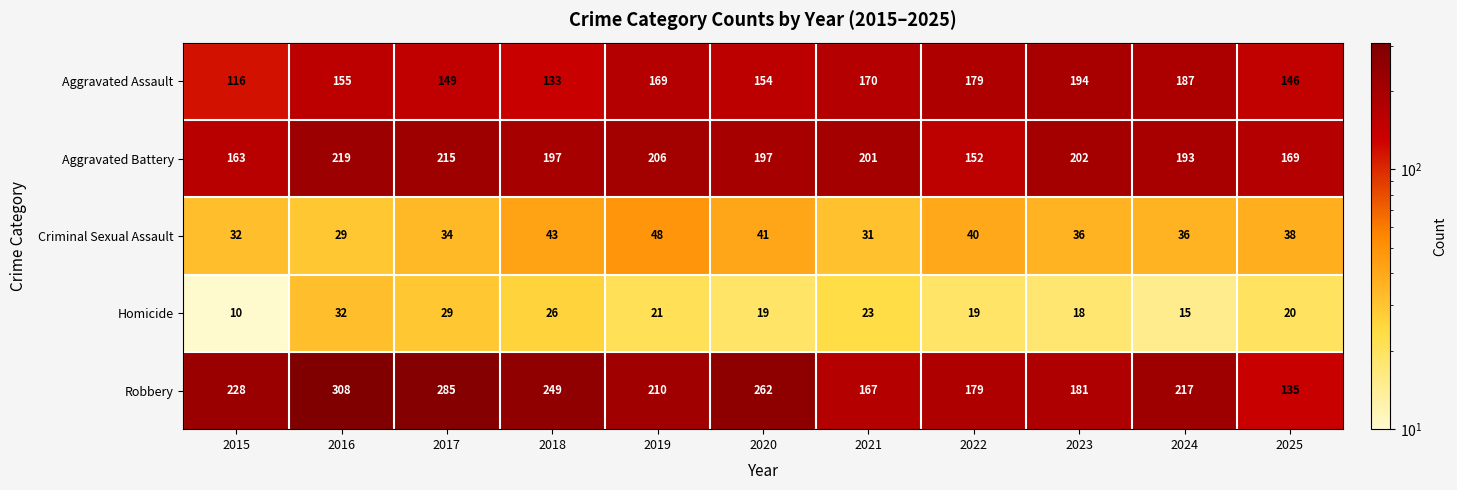

Rank the series by their maximum value, from lowest to highest.

Homicide, Criminal Sexual Assault, Aggravated Assault, Aggravated Battery, Robbery